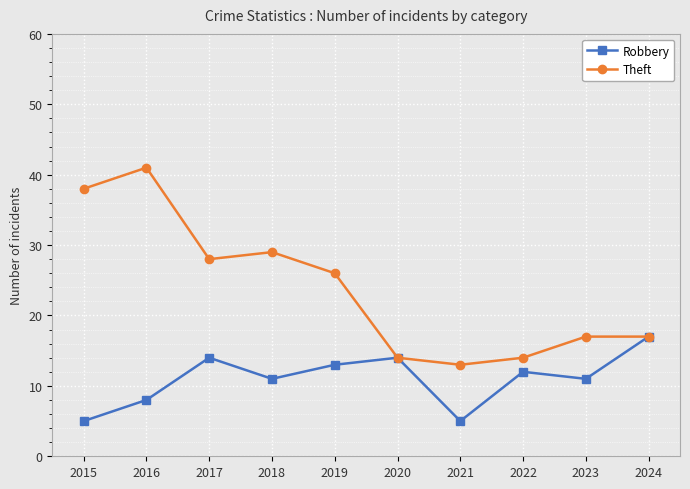

At how many categories does at least one series exceed 12?

10